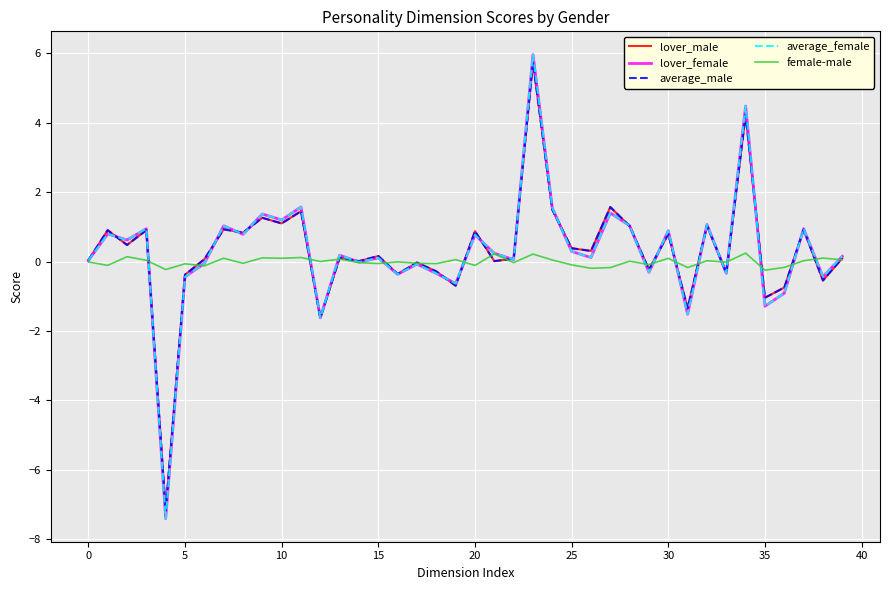

What is the maximum value for lover_male?

5.7